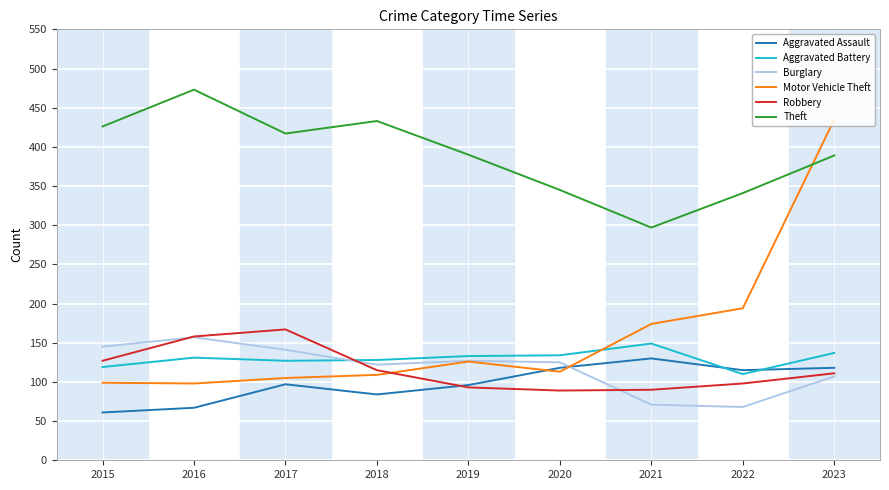

True or false: Motor Vehicle Theft has more than 0 interior local peaks.

True